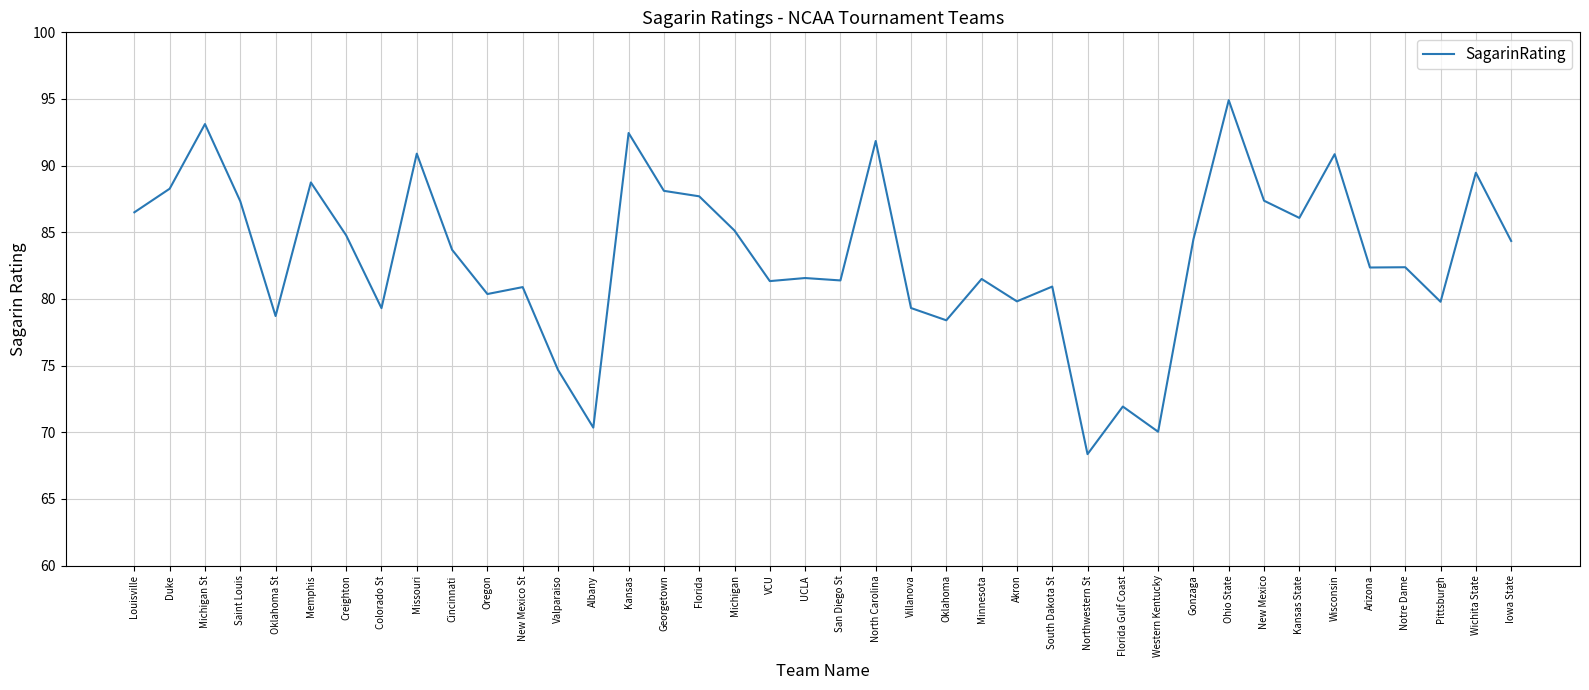

Does the chart have visible grid lines?

Yes